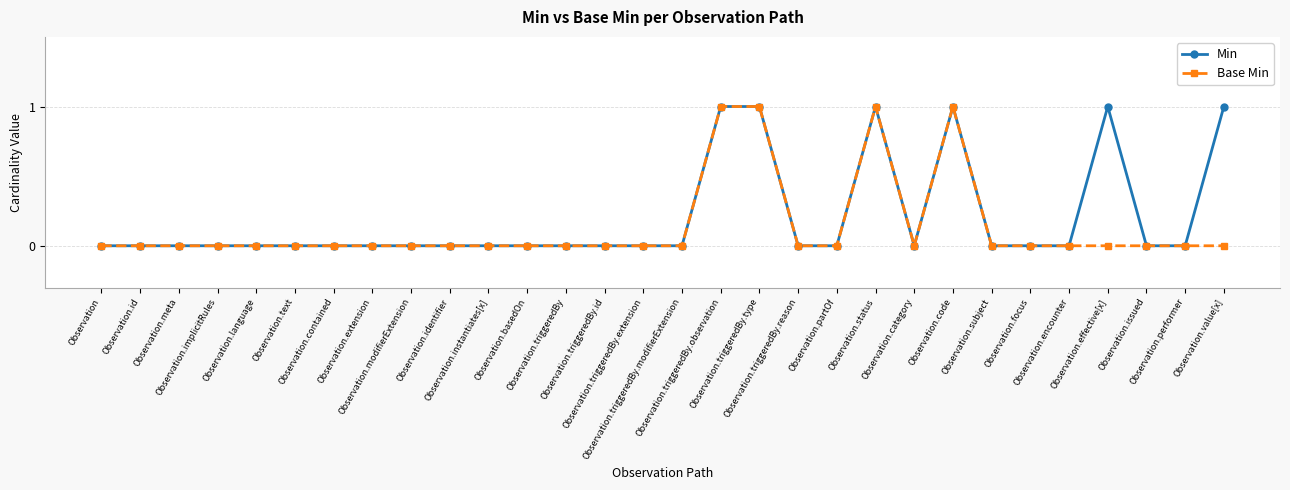

True or false: Min has more than 1 points higher than both neighbors.

True